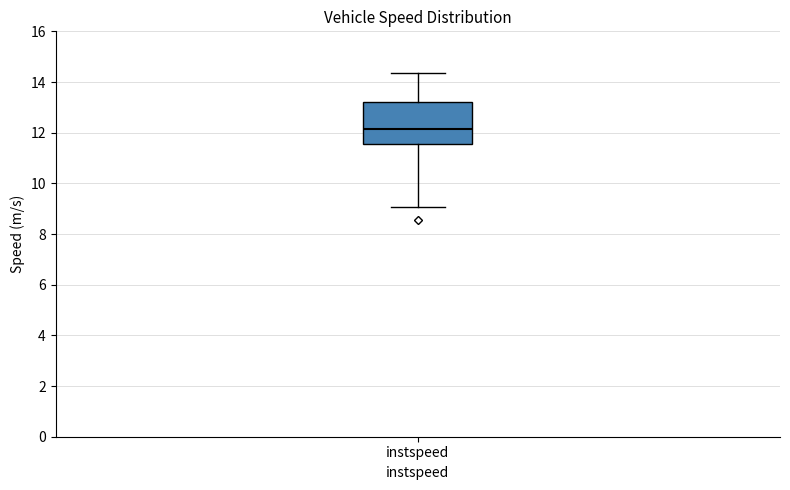

Read this box plot against the y-axis: the position of the median line, the range covered by the box, and the ends of both whiskers. The values are not printed on the chart, so give them approximately, as read against the axis.

median 12.2, box 11.6 to 13.2, whiskers 9.0 to 14.4